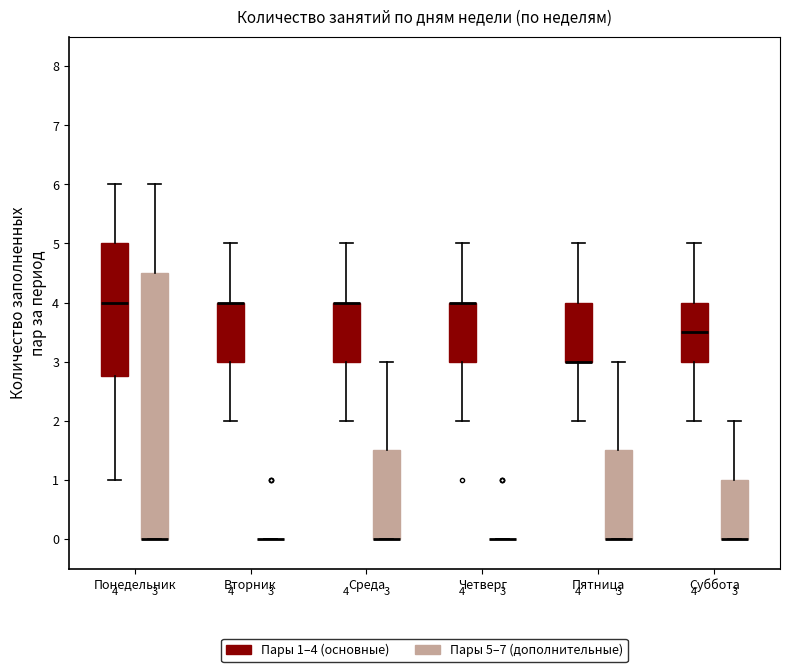

Comparing the boxes themselves (not the whiskers), which one is the tallest?

Понедельник (Пары 5–7 (дополнительные))